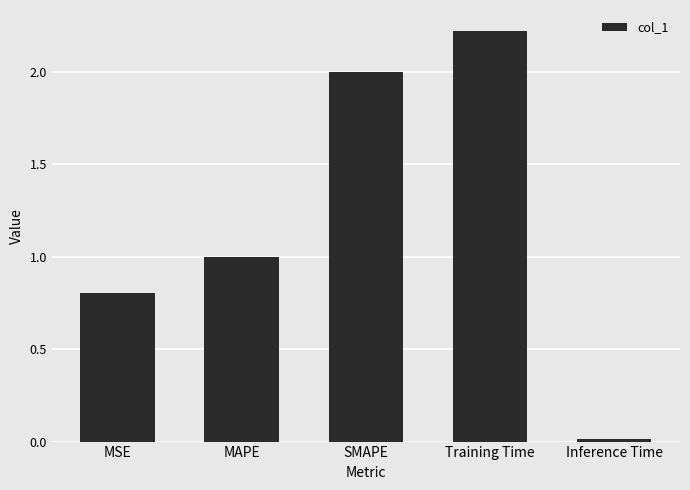

What is the approximate value at MSE?

0.8